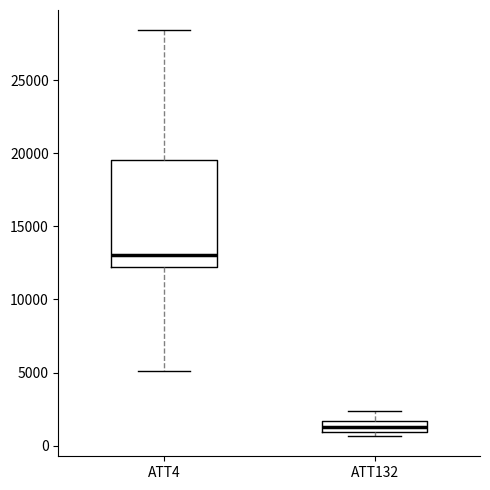

Where is the upper edge of the box for ATT132 on the y-axis? The values are not printed on the chart, so give them approximately, as read against the axis.

1500